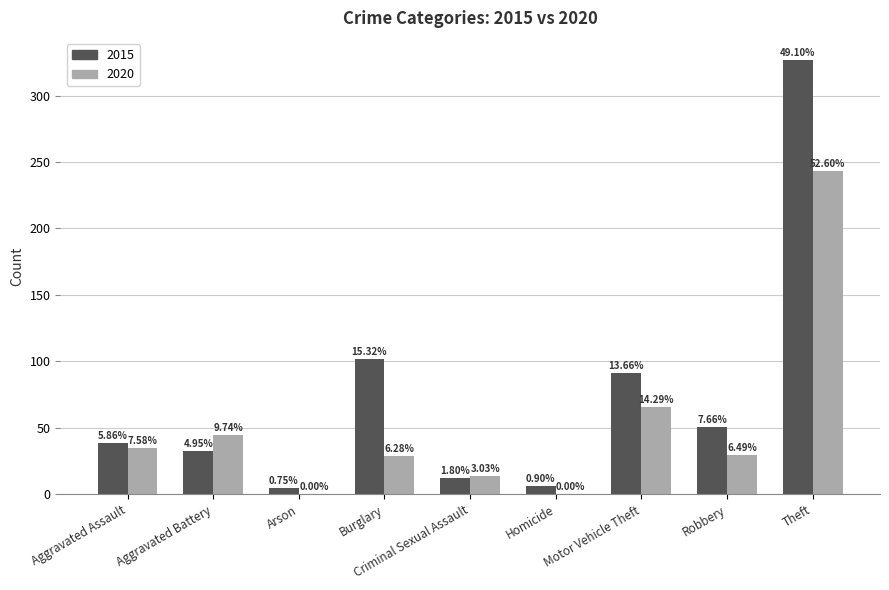

Is it true that 2015 equals 49 at Aggravated Battery?

False